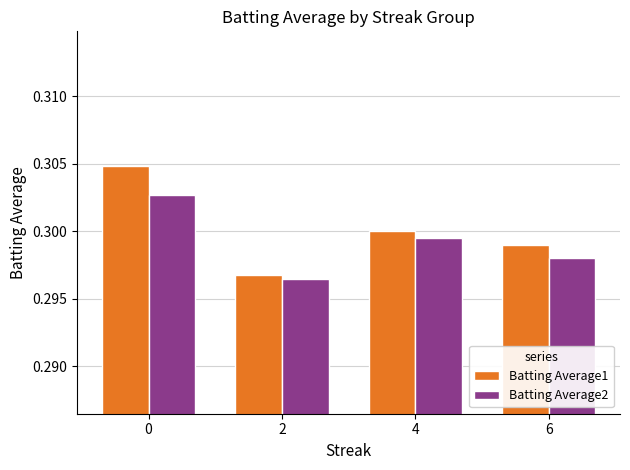

At how many categories does at least one series exceed 0?

4